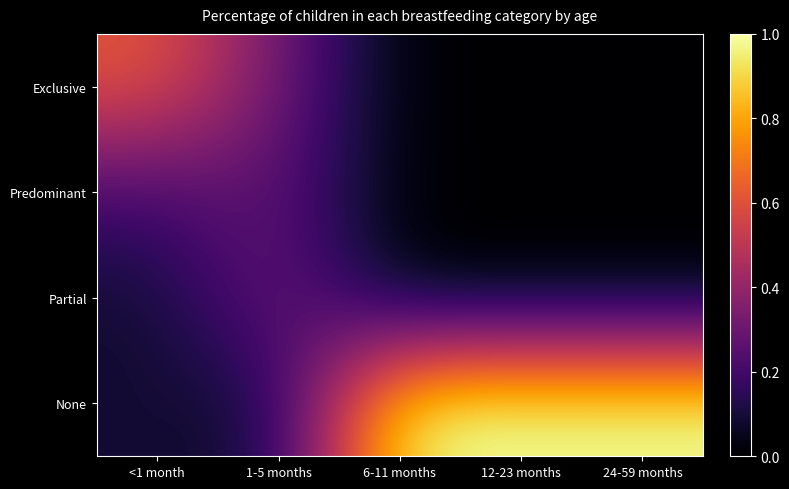

Which series has the largest total across all categories?

None